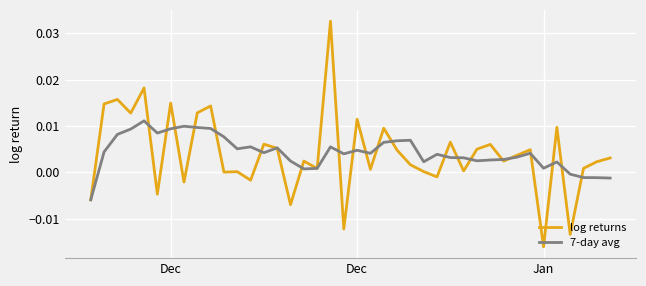

Rank the series by their maximum value, from lowest to highest.

7-day avg, log returns